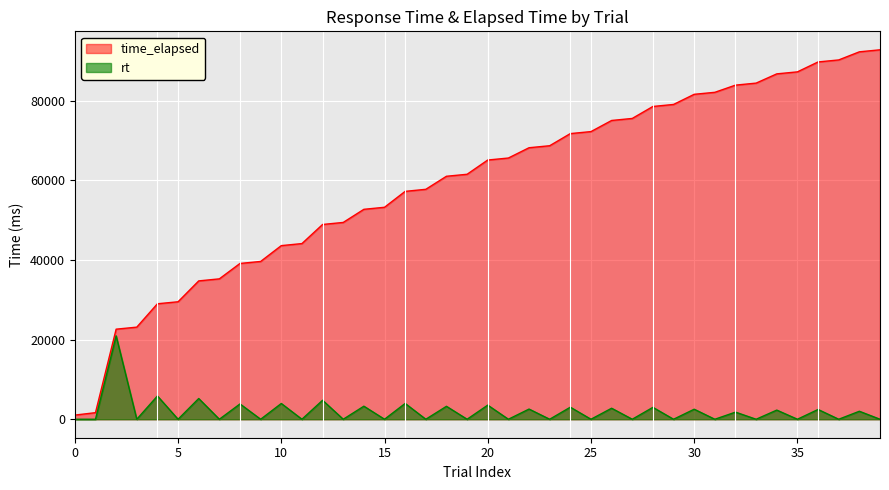

What is the greatest value displayed?

92815